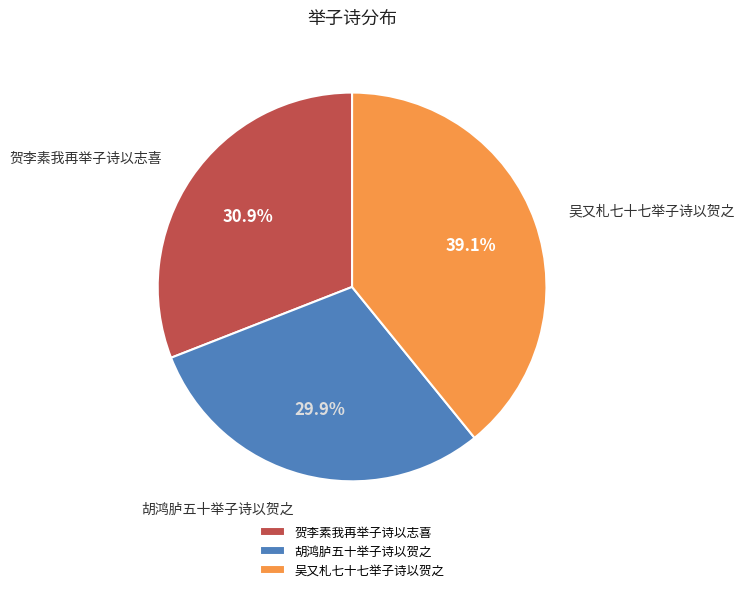

Is there a majority slice in this chart?

No